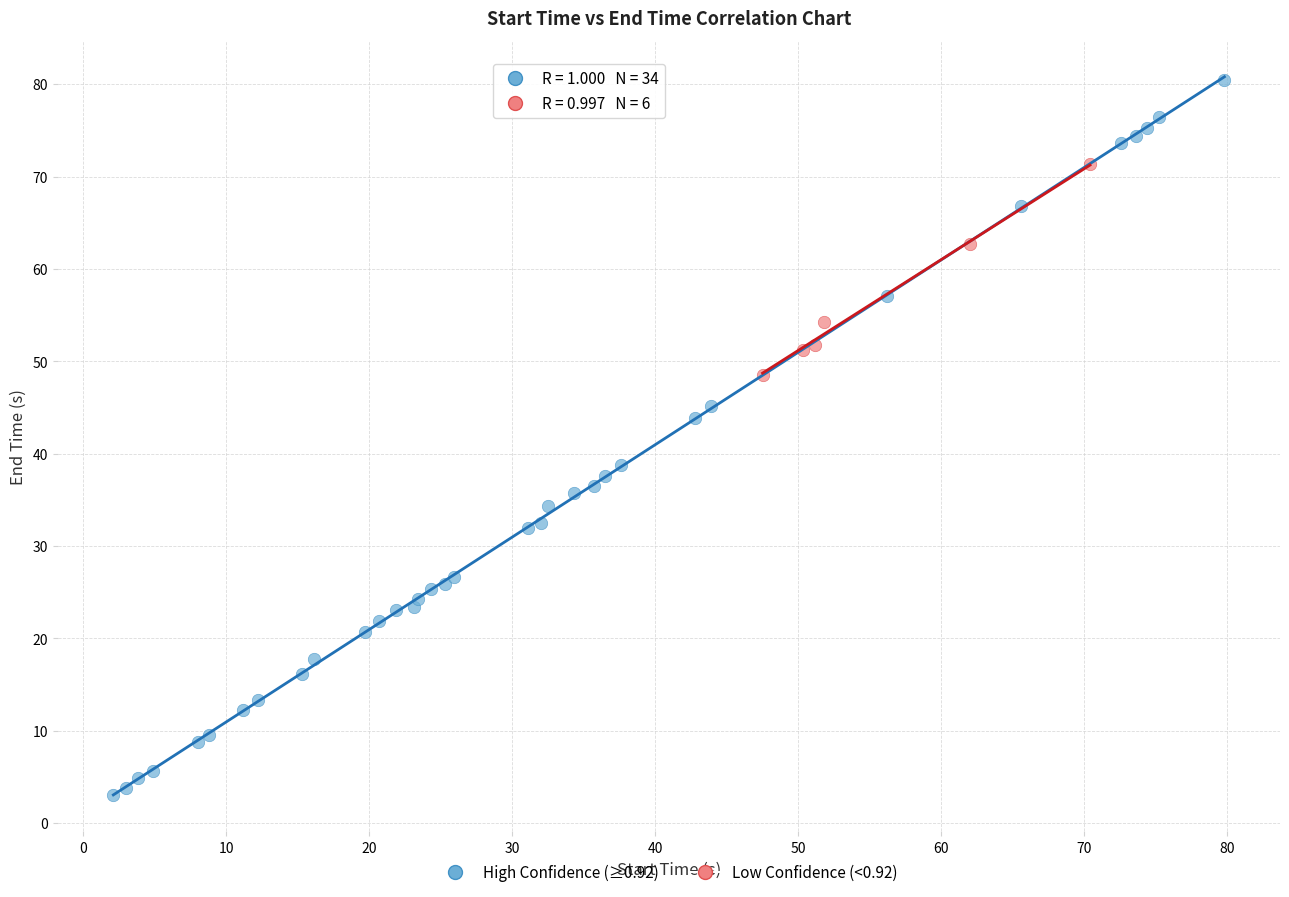

What are all the series names shown in the legend?

High Confidence (≥0.92), Low Confidence (<0.92)